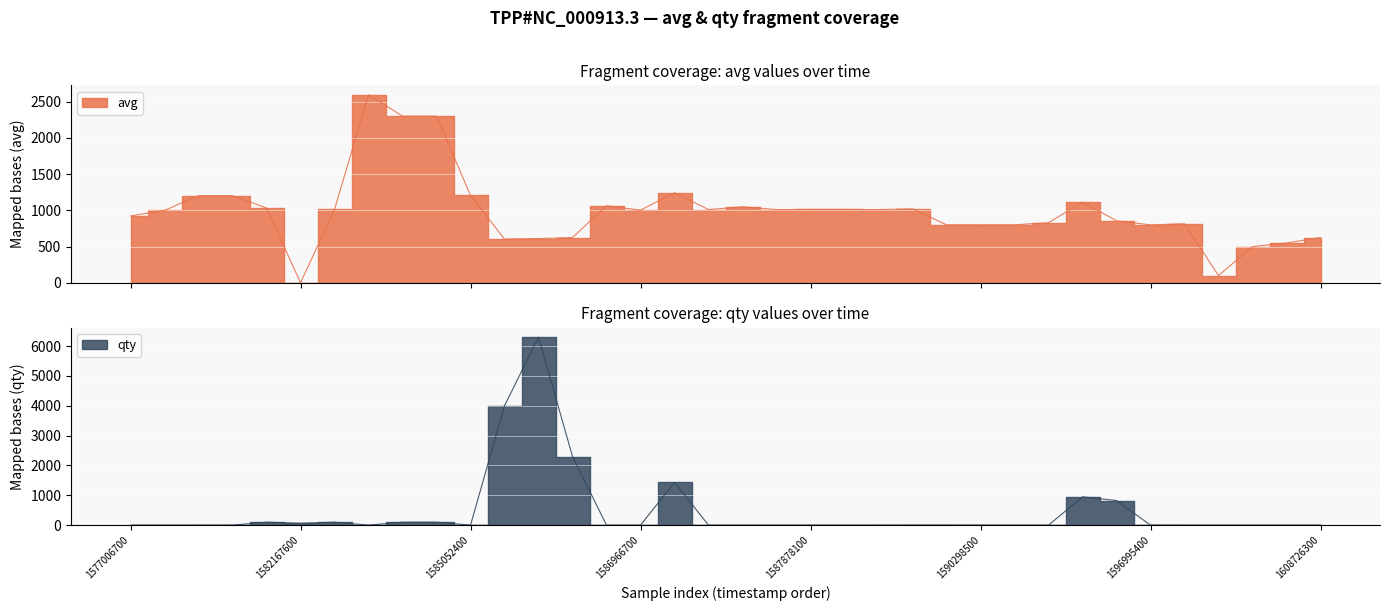

How many interior local peaks does the avg series have?

7